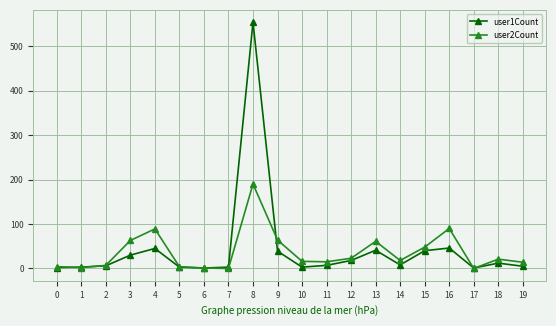

How many lines are shown in the chart?

2